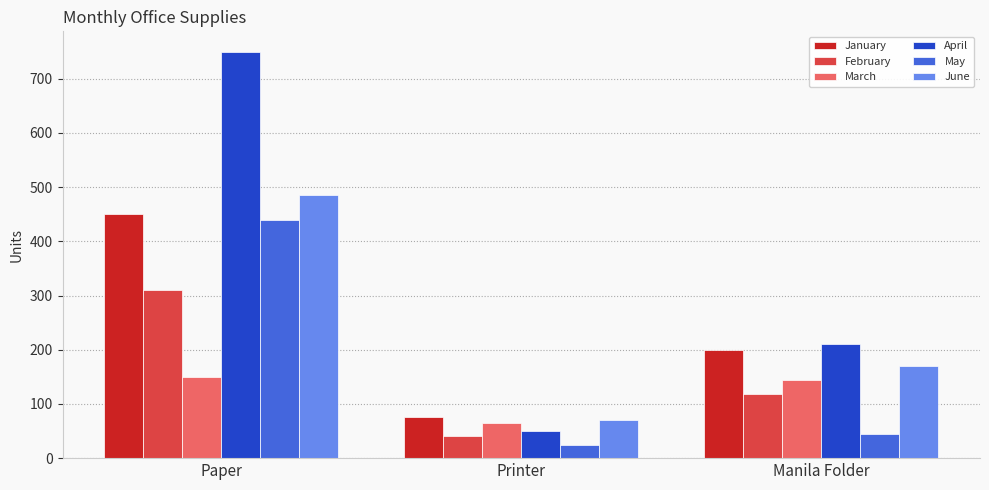

Does the chart contain any negative values?

No